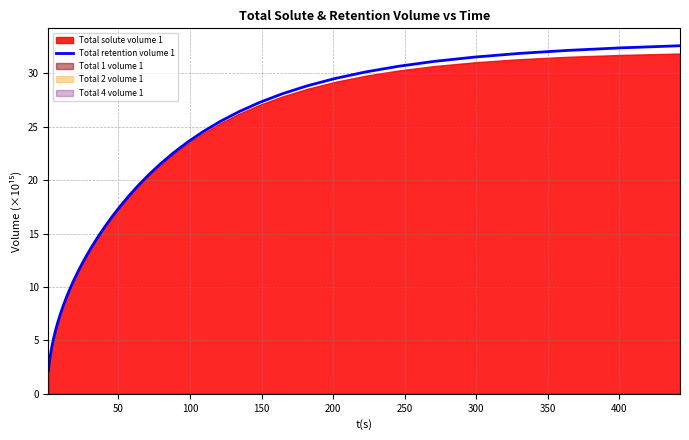

What is the maximum value for Total retention volume 1?

32.6